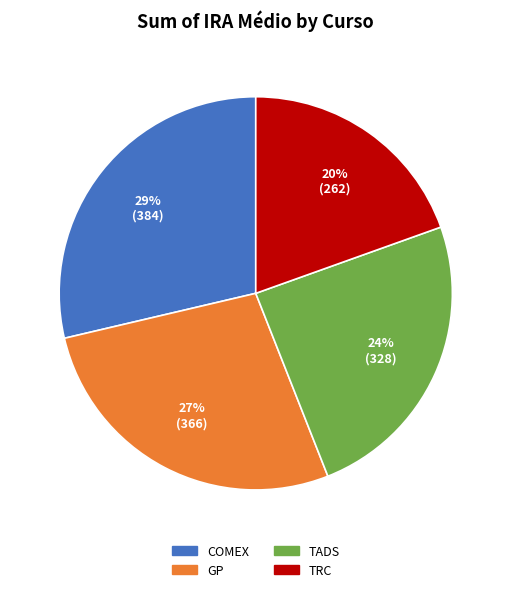

To the nearest percent, what is the difference between the largest and smallest slice percentages?

9%